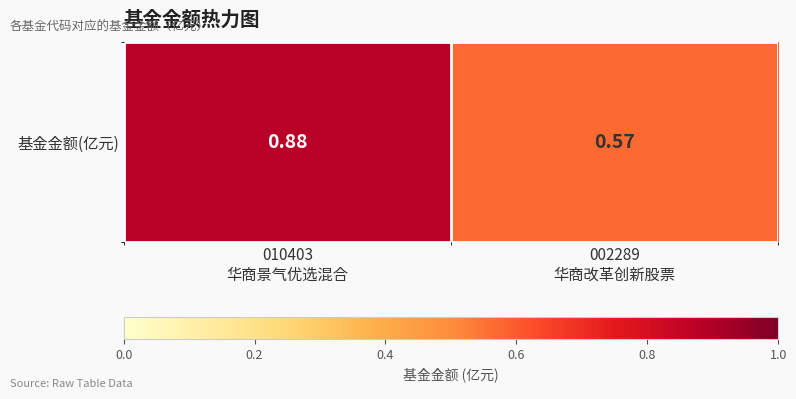

Reading left to right, what are all the values shown in this chart?

010403
华商景气优选混合=0.9	002289
华商改革创新股票=0.6